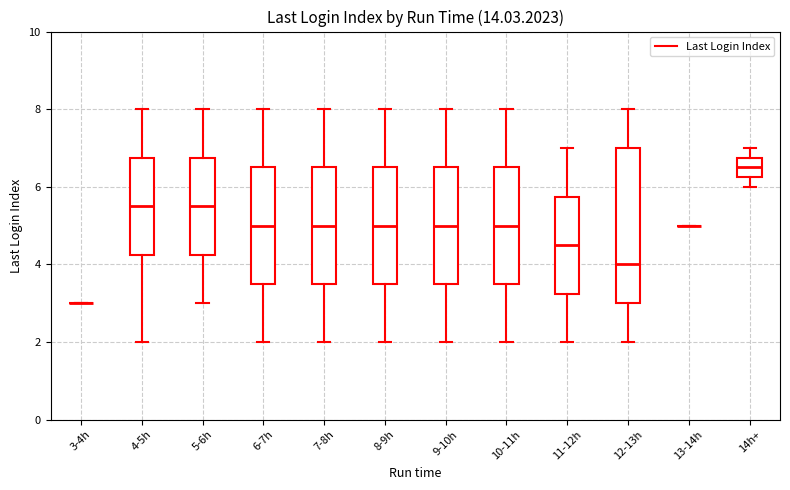

Where does the upper whisker of the box for 12-13h end on the y-axis? The values are not printed on the chart, so give them approximately, as read against the axis.

8.0